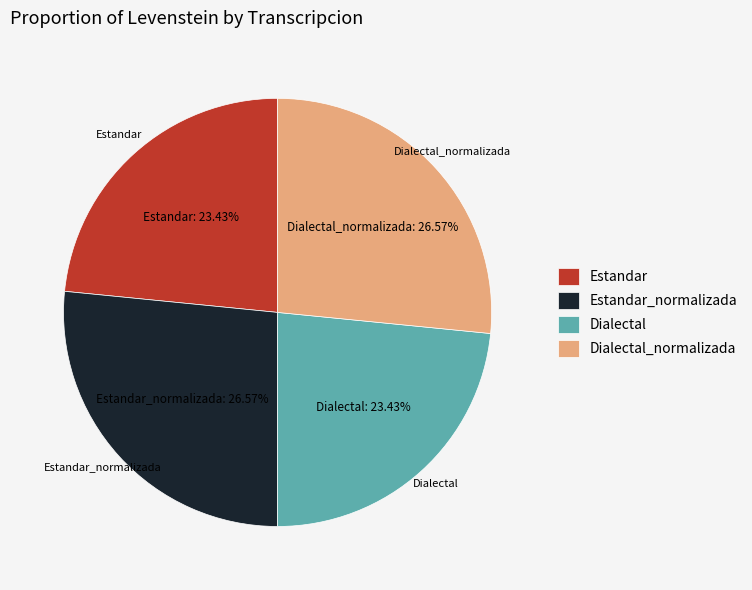

Is Estandar the majority of the pie?

No